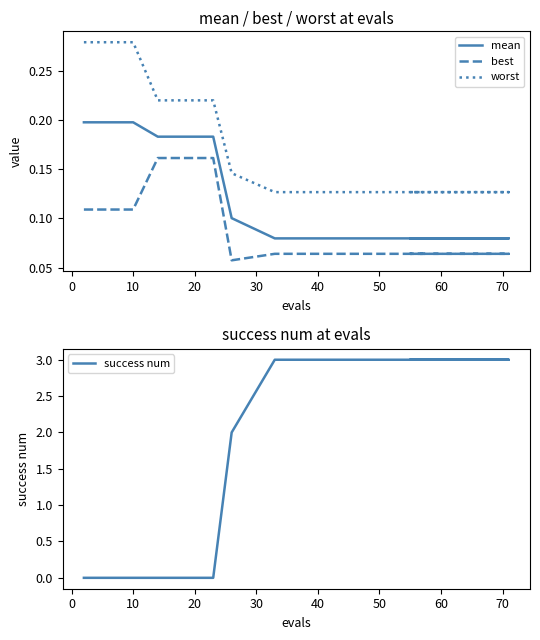

The value of worst at 10 is 0.3. True or false?

True